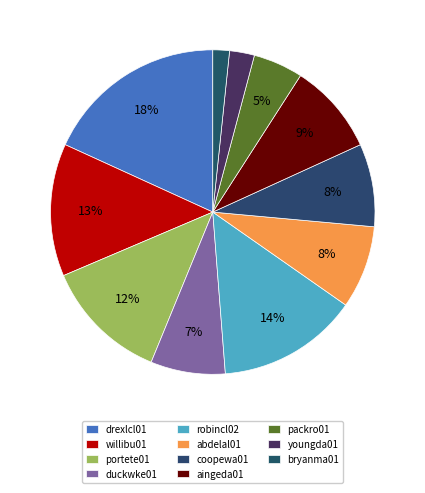

To the nearest percent, what portion does aingeda01 represent?

9%